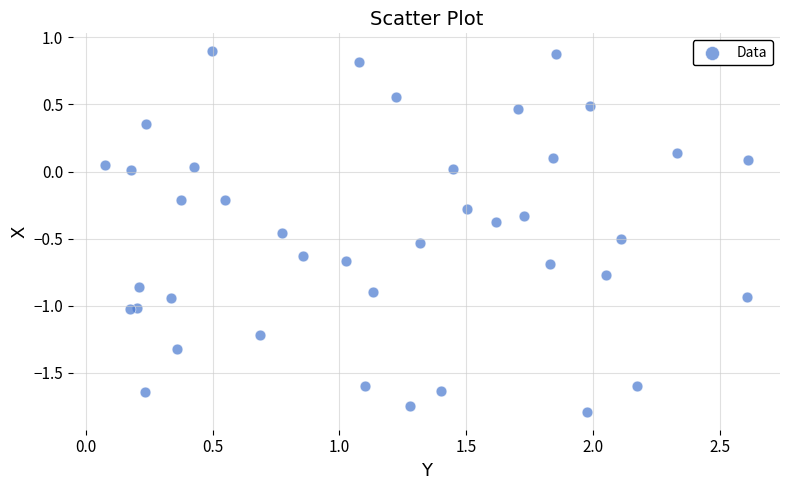

What is the range of X values (max minus min)?

2.5